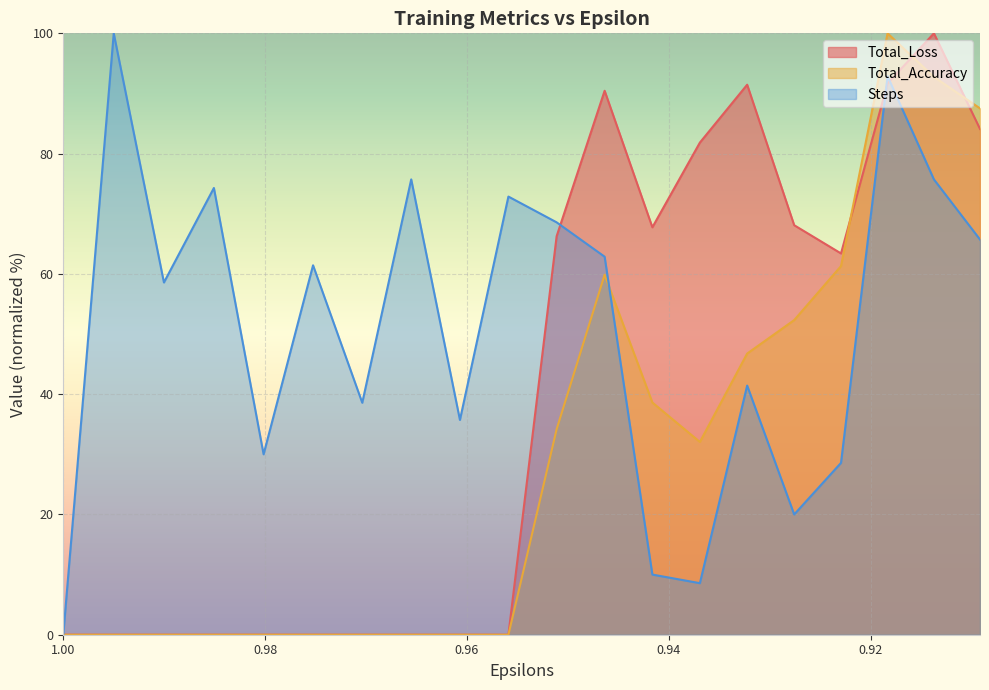

After their last crossing, which series has the higher values: Total_Loss or Steps?

Total_Loss